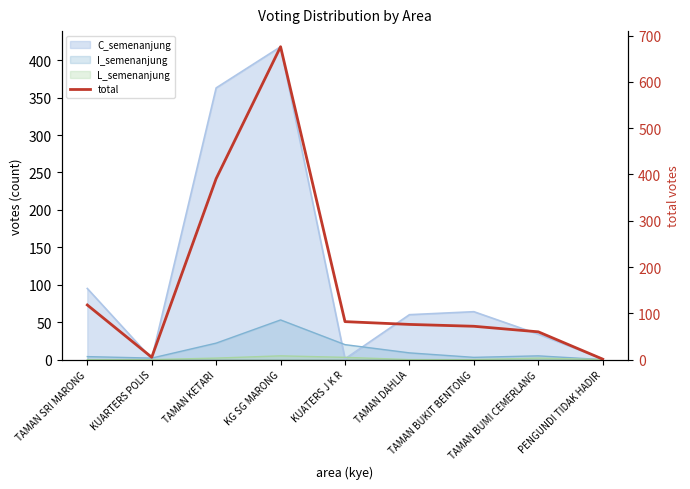

List the labels in order of value, largest first.

KG SG MARONG, TAMAN KETARI, TAMAN SRI MARONG, KUATERS J K R, TAMAN DAHLIA, TAMAN BUKIT BENTONG, TAMAN BUMI CEMERLANG, KUARTERS POLIS, PENGUNDI TIDAK HADIR